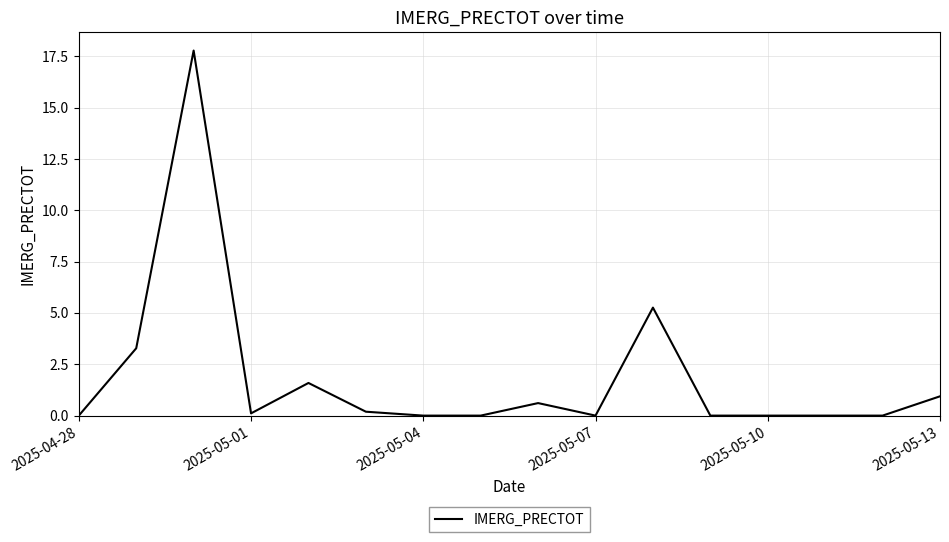

What is the greatest value displayed?

17.8